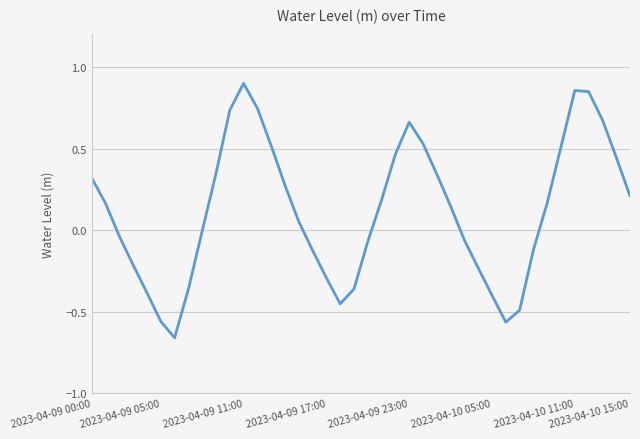

What is the difference between the maximum and minimum values?

1.6